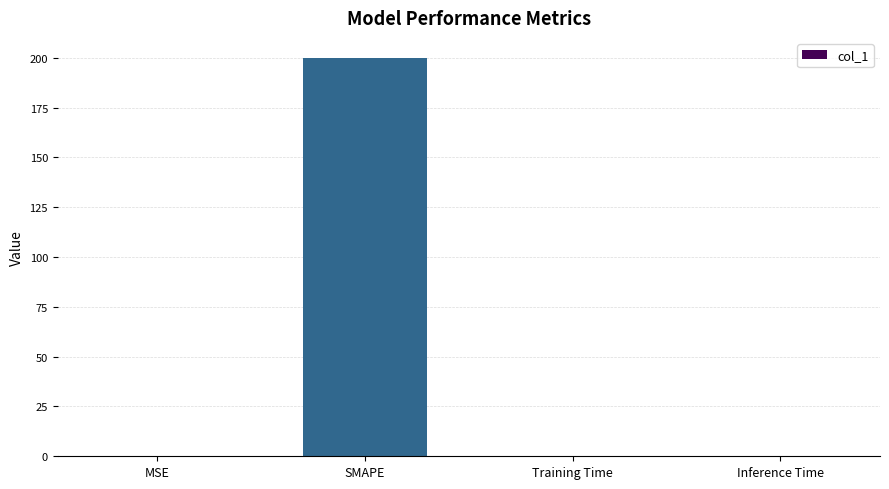

What is the greatest value displayed?

200.0